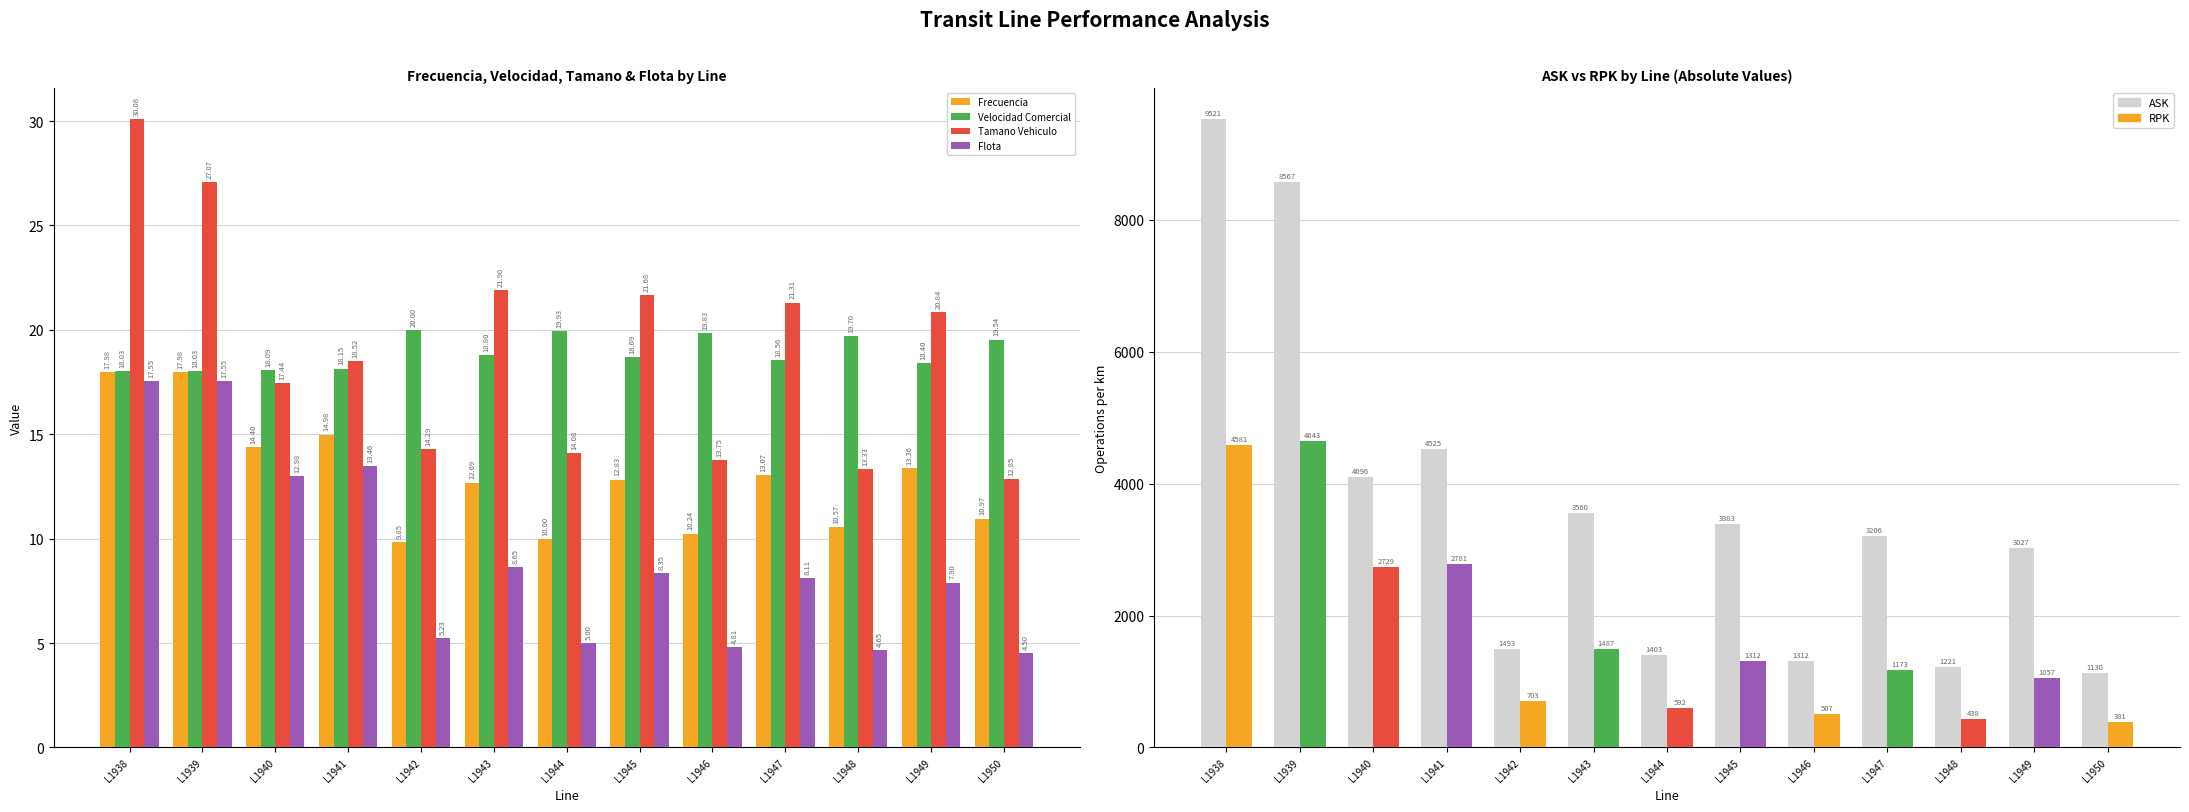

What is the highest value of the Flota series?

17.6